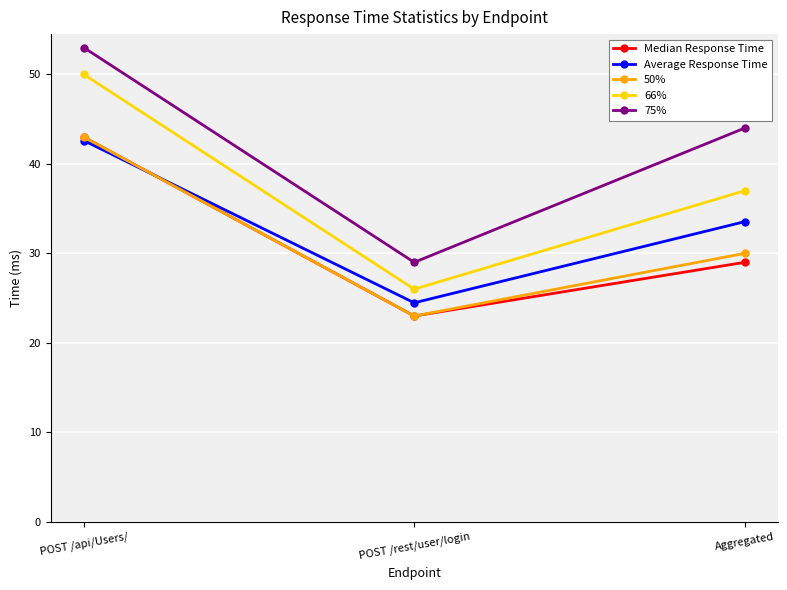

Read the 66% value at Aggregated.

37.0